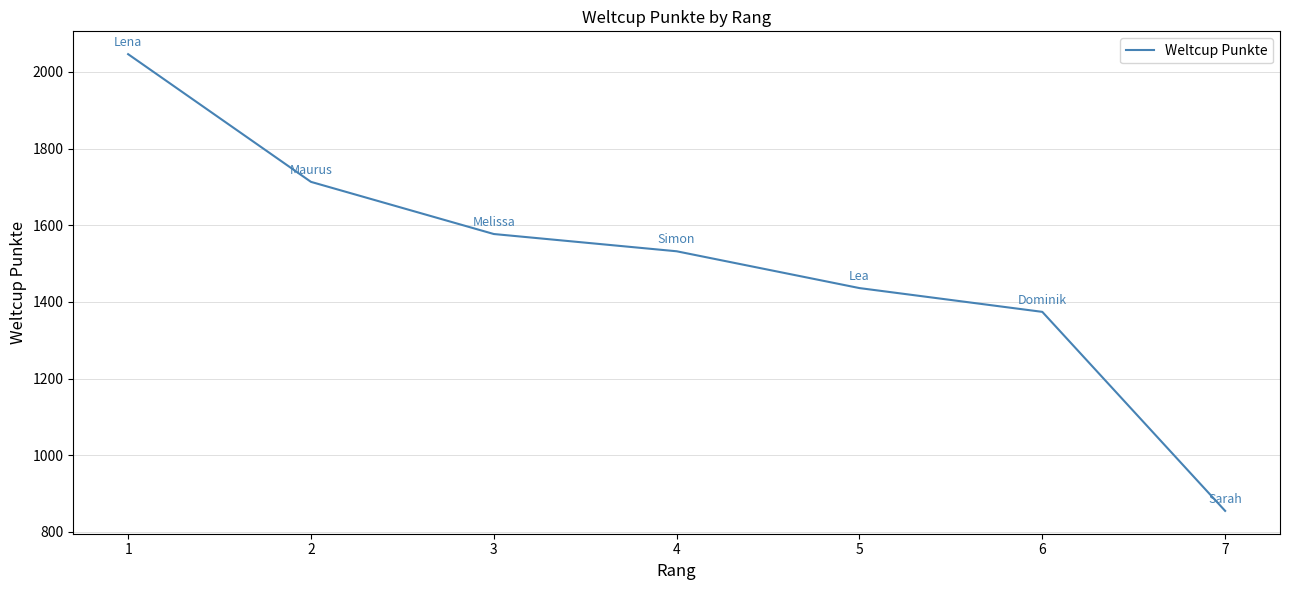

True or false: the data shows 2046 at 1.

True